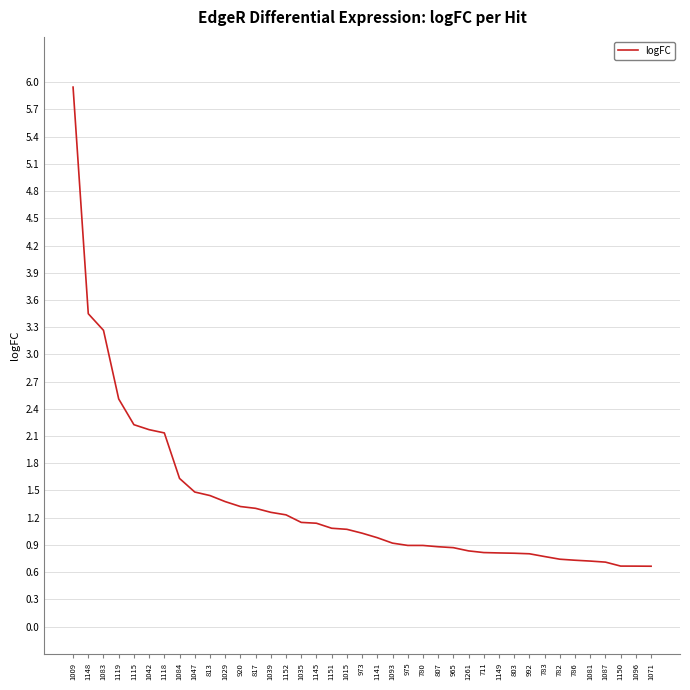

Reading right to left, transcribe all the data shown in this chart.

1071=0.7	1096=0.7	1150=0.7	1087=0.7	1081=0.7	786=0.7	782=0.7	783=0.8	992=0.8	803=0.8	1149=0.8	711=0.8	1261=0.8	965=0.9	807=0.9	780=0.9	975=0.9	1093=0.9	1141=1.0	973=1.0	1015=1.1	1151=1.1	1145=1.1	1035=1.1	1152=1.2	1039=1.3	817=1.3	920=1.3	1029=1.4	813=1.4	1047=1.5	1084=1.6	1118=2.1	1042=2.2	1115=2.2	1119=2.5	1083=3.3	1148=3.4	1009=5.9